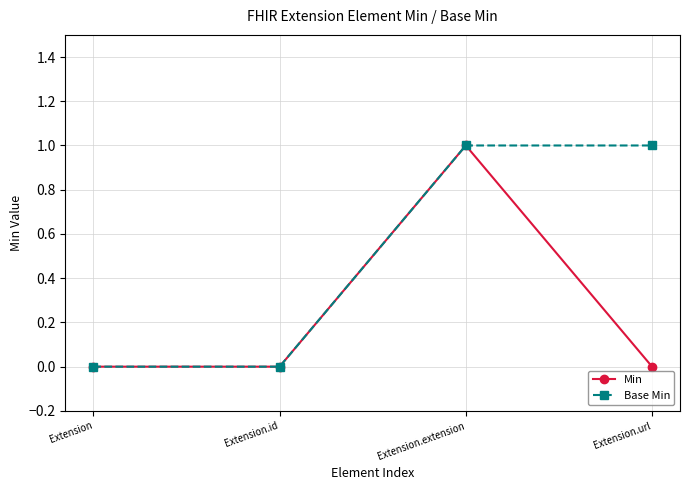

What is the approximate value of Min at Extension.extension?

1